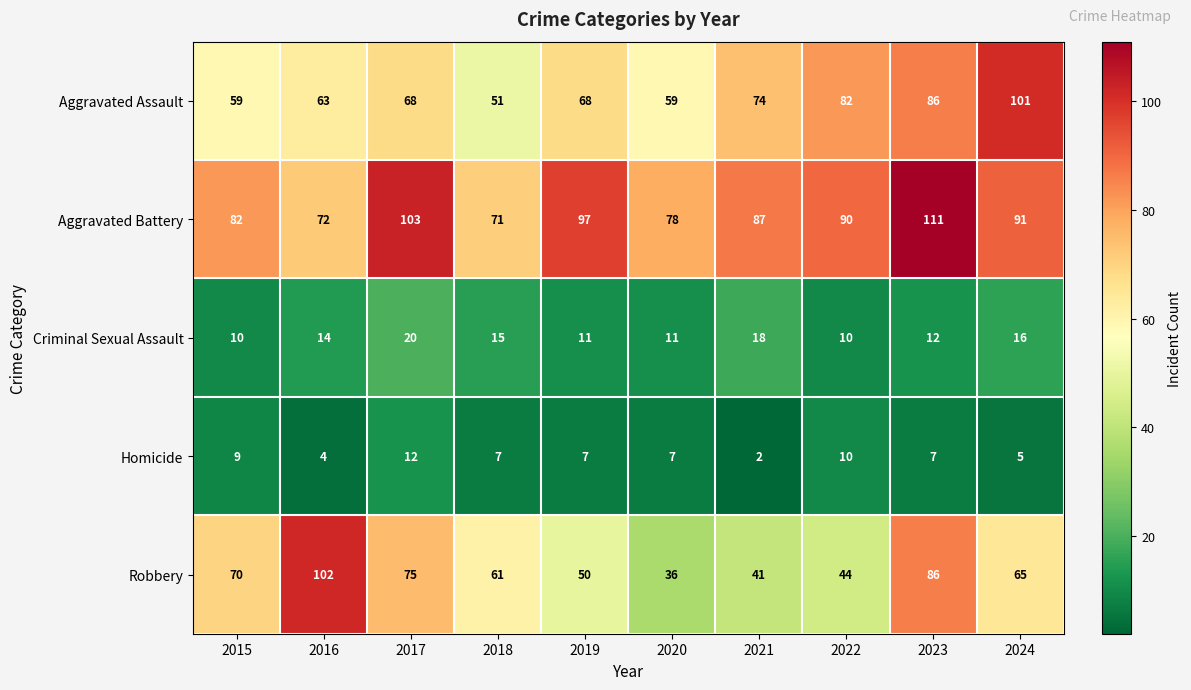

What is the difference between the second highest and minimum values in the Robbery series?

50